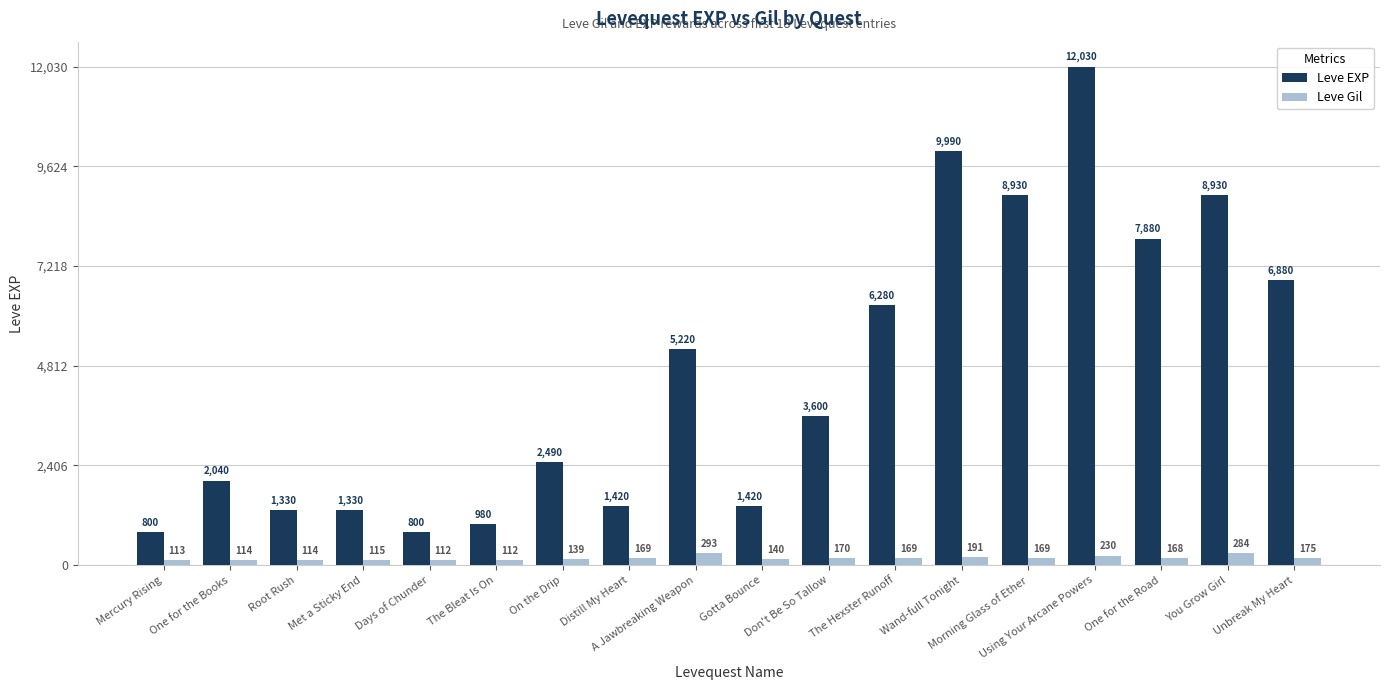

At which label does Leve Gil reach its peak?

A Jawbreaking Weapon